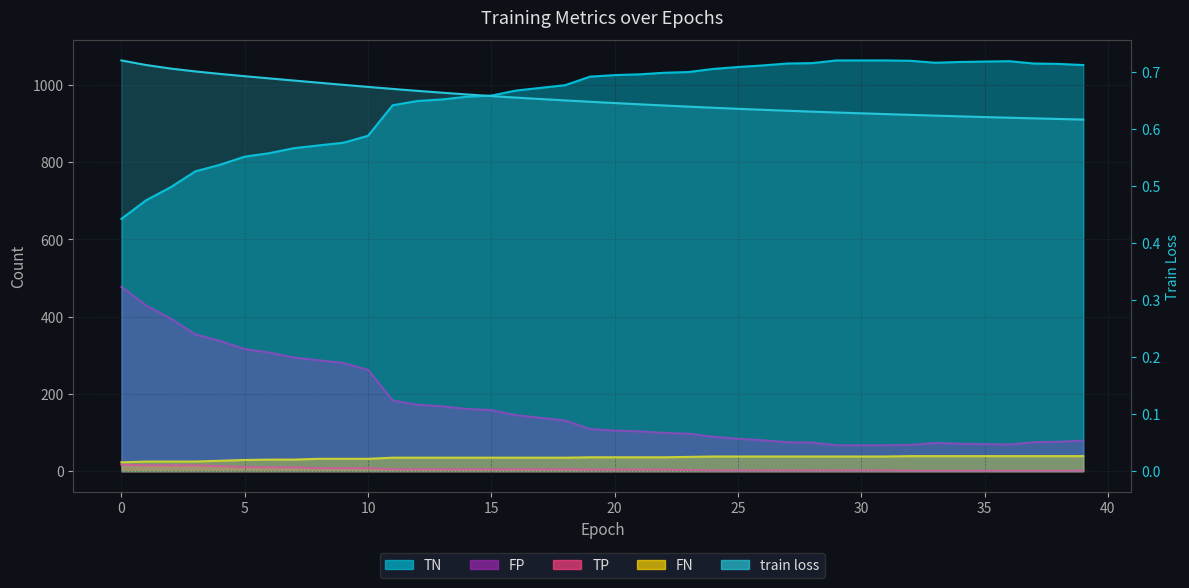

What is the difference between the second highest and minimum values in the FP series?

362.0